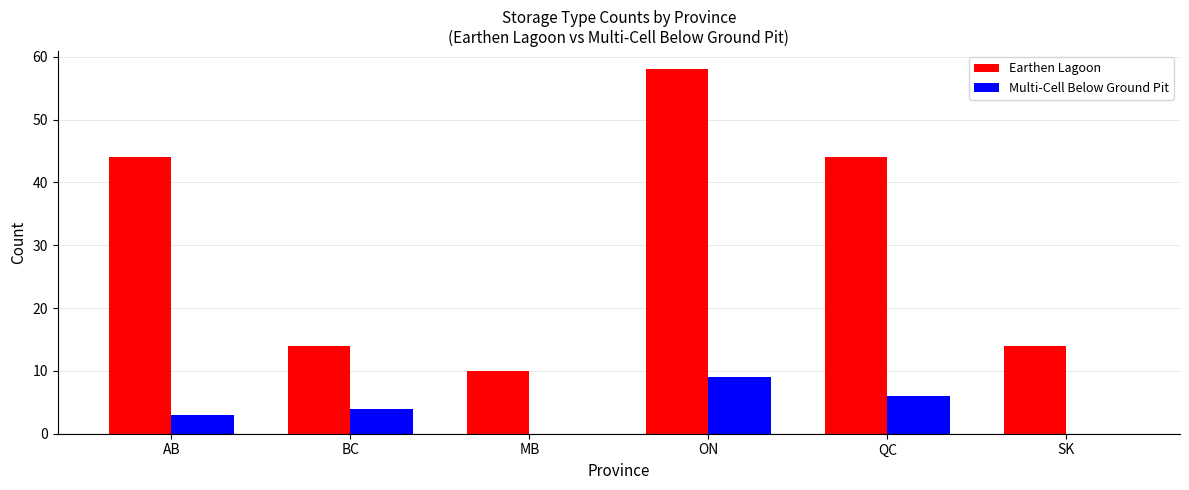

How many distinct data groups are displayed?

2